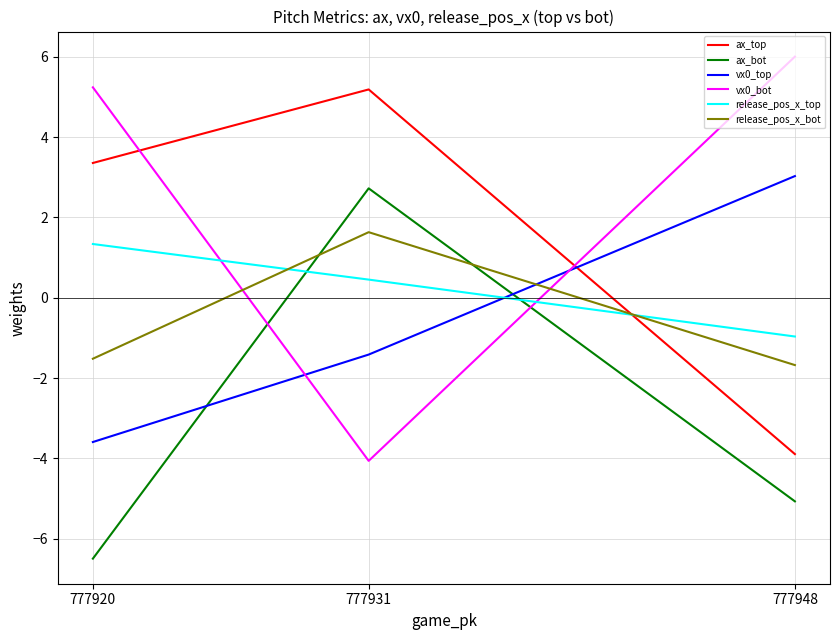

Is it true that vx0_top equals -3.6 at 777920?

True